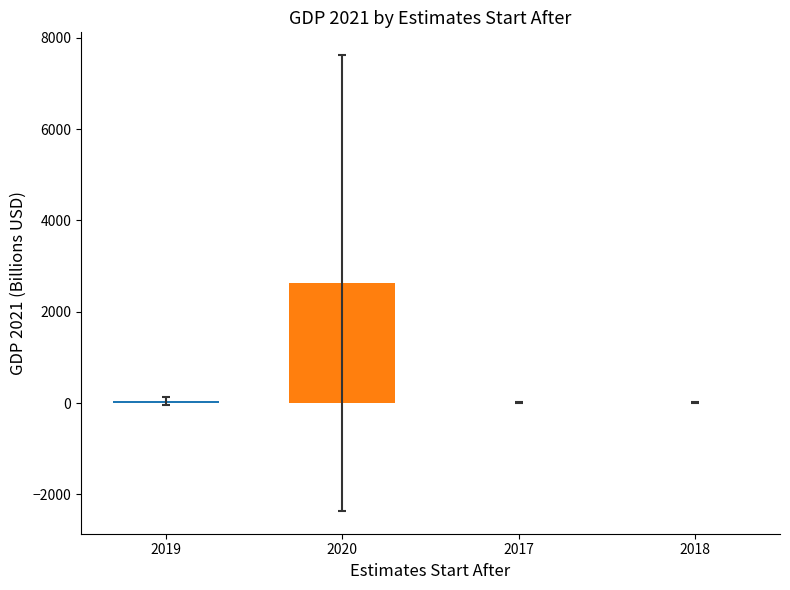

What is the sum of all values?

2688.4